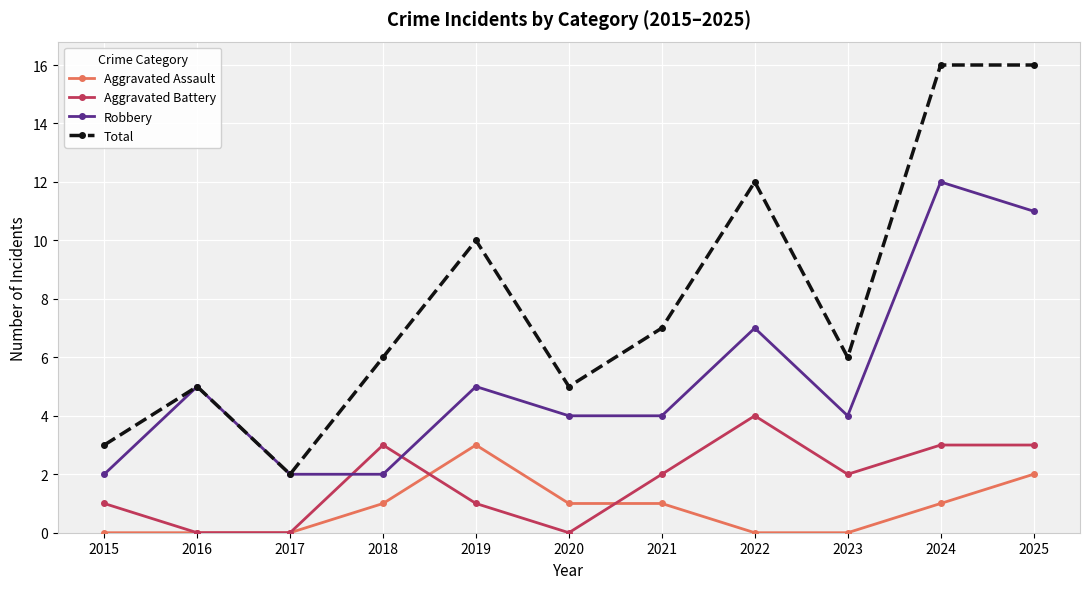

The Total series shows 12 at 2021. True or false?

False